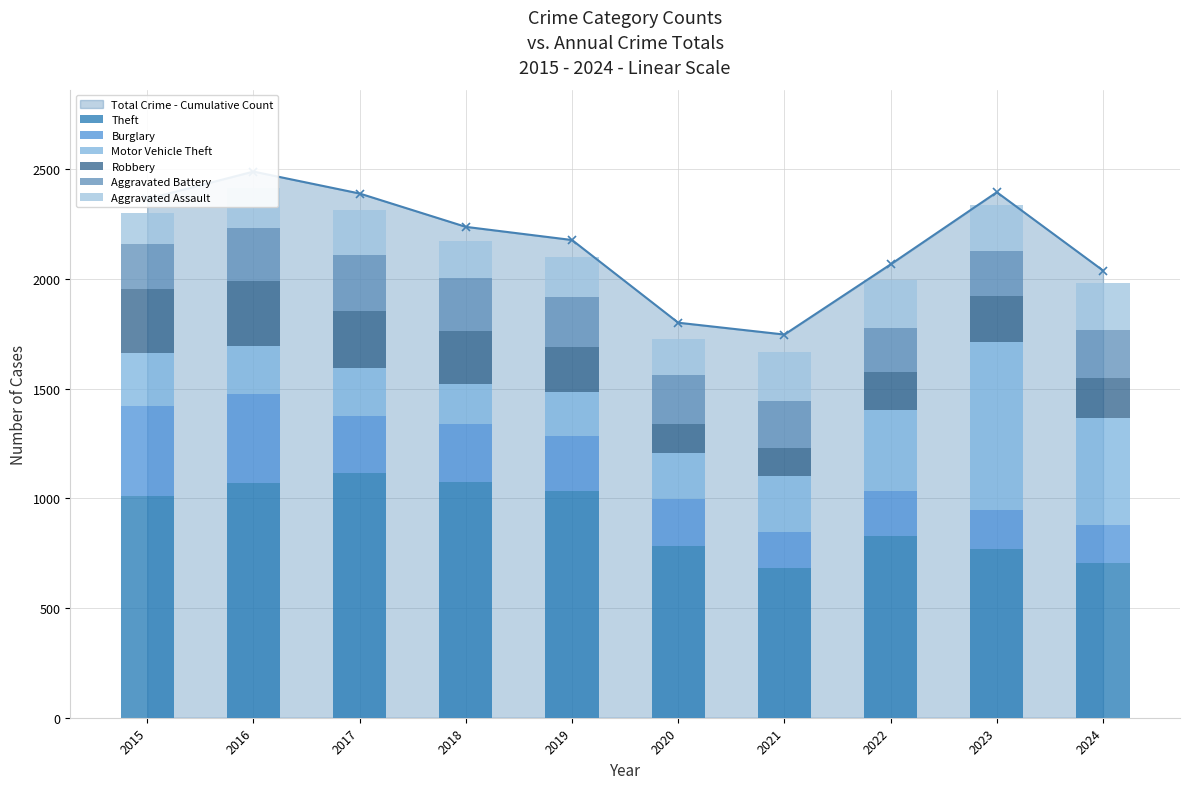

What is the smallest value displayed?

126